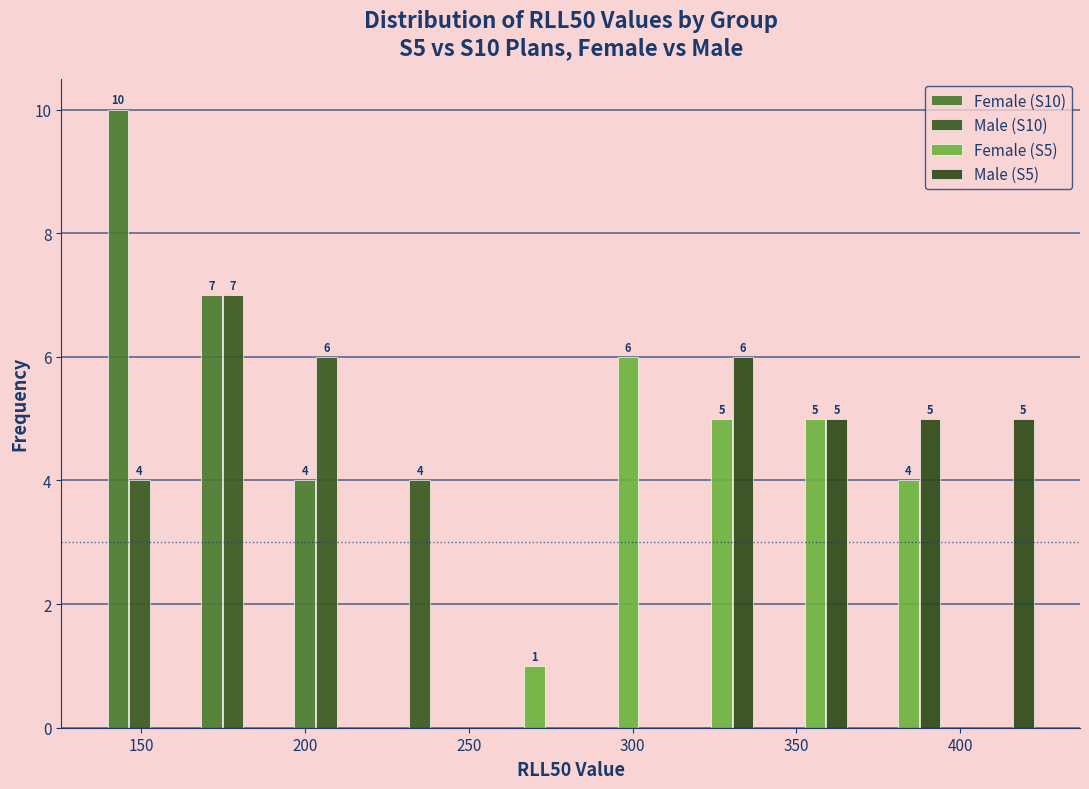

In the Female (S5) series, which range on the x-axis has the tallest bar?

280 to 310